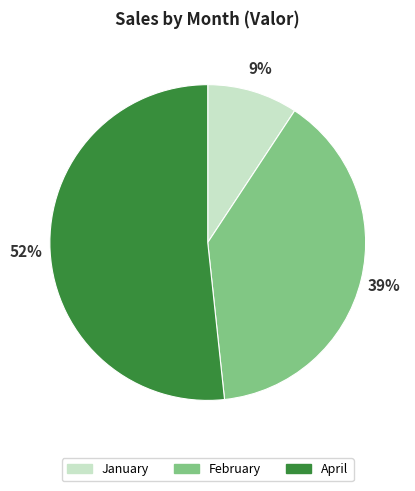

Rank the categories by value from lowest to highest.

January, February, April